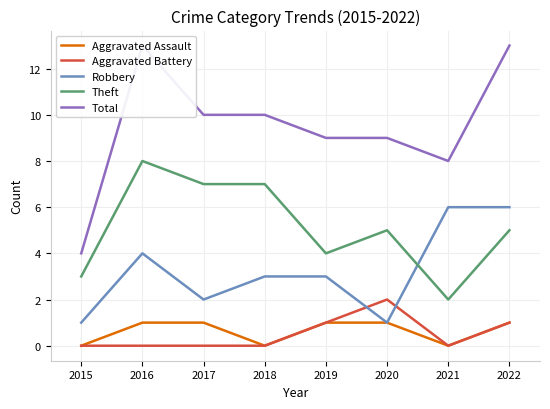

How many positive values does the Aggravated Assault series have?

5